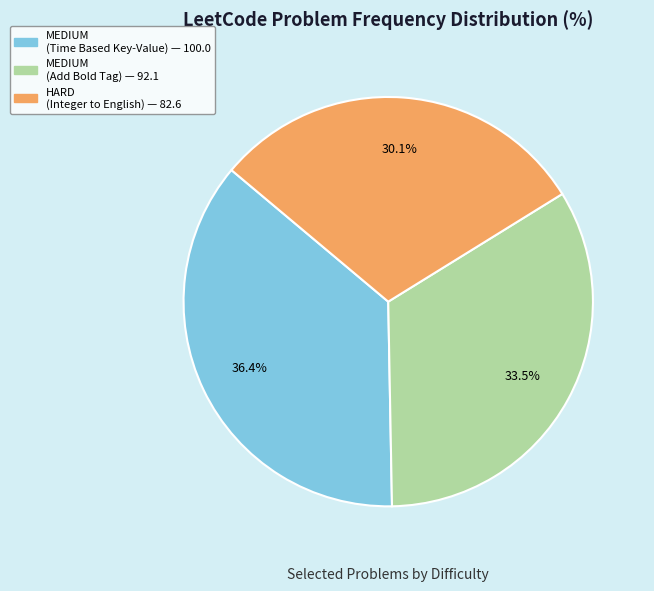

Is there any slice that represents more than half of the pie?

No